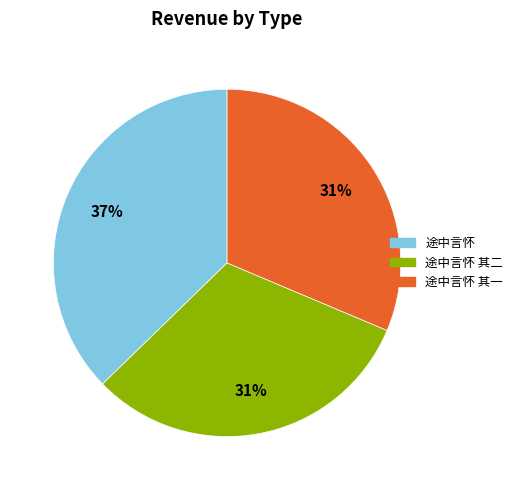

Does any single category account for the majority?

No